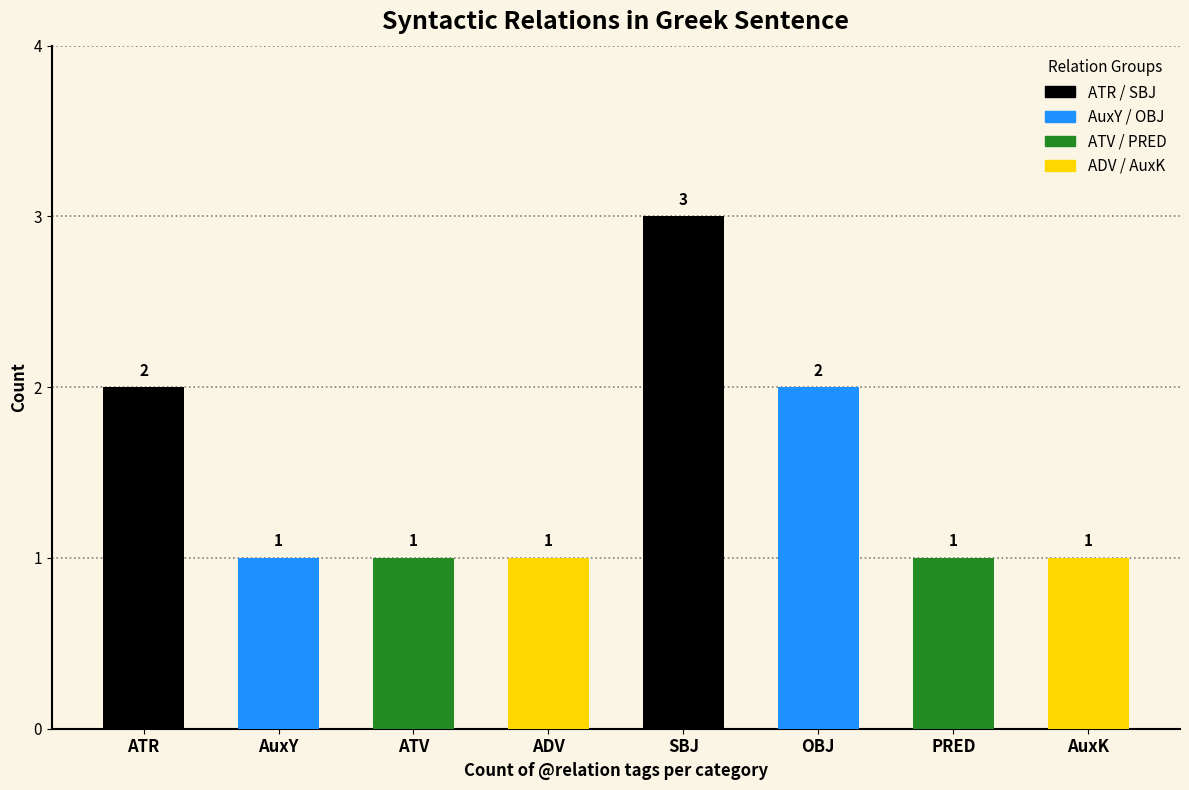

Count the number of data series in this chart.

1